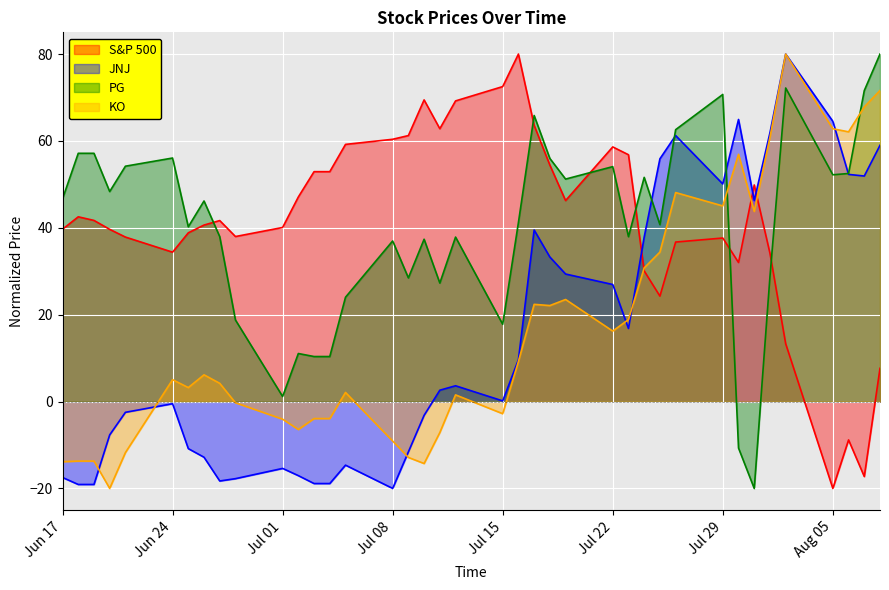

Reading right to left, extract all data points from this chart.

S&P 500: 7.6	-17.3	-8.8	-20.0	13.3	34.1	49.9	32.0	37.6	36.7	24.3	30.1	56.8	58.6	46.3	54.4	63.6	80.0	72.5	69.2	62.8	69.4	61.2	60.4	59.2	52.9	52.9	47.1	40.1	38.0	41.7	40.6	38.8	34.4	37.9	39.6	41.7	42.5	39.7
KO: 71.6	67.8	62.1	62.8	80.0	60.8	43.8	56.9	45.0	48.1	34.4	30.8	18.9	16.2	23.5	22.1	22.4	9.2	-2.8	1.5	-7.1	-14.3	-12.9	-9.1	2.1	-3.9	-3.9	-6.4	-4.1	-0.3	4.2	6.2	3.2	5.0	-11.7	-20.0	-13.7	-13.7	-13.8
JNJ: 59.0	51.9	52.3	64.5	80.0	61.9	46.3	64.9	50.1	61.2	55.9	37.9	16.8	26.9	29.4	33.3	39.5	9.6	0.2	3.6	2.6	-3.2	-11.6	-20.0	-14.6	-18.9	-18.9	-17.1	-15.4	-17.7	-18.3	-12.8	-10.8	-0.5	-2.5	-7.7	-19.1	-19.1	-17.5
PG: 80.0	71.6	52.5	52.2	72.2	28.8	-20.0	-10.7	70.7	62.6	40.7	51.6	38.0	54.1	51.2	56.0	65.9	41.2	17.8	37.9	27.3	37.4	28.5	37.0	24.0	10.4	10.4	11.1	1.2	18.8	38.0	46.2	40.2	56.1	54.2	48.3	57.2	57.2	46.7